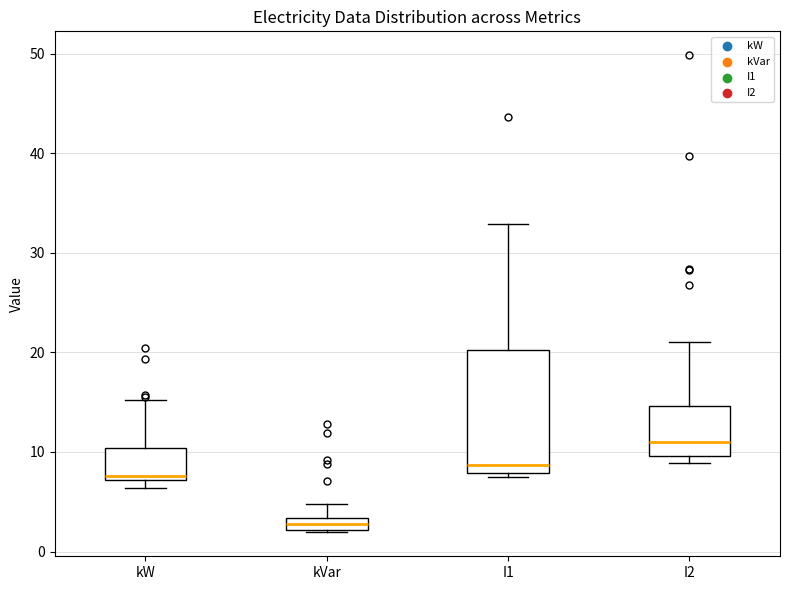

Comparing the boxes themselves (not the whiskers), which one is the tallest?

I1